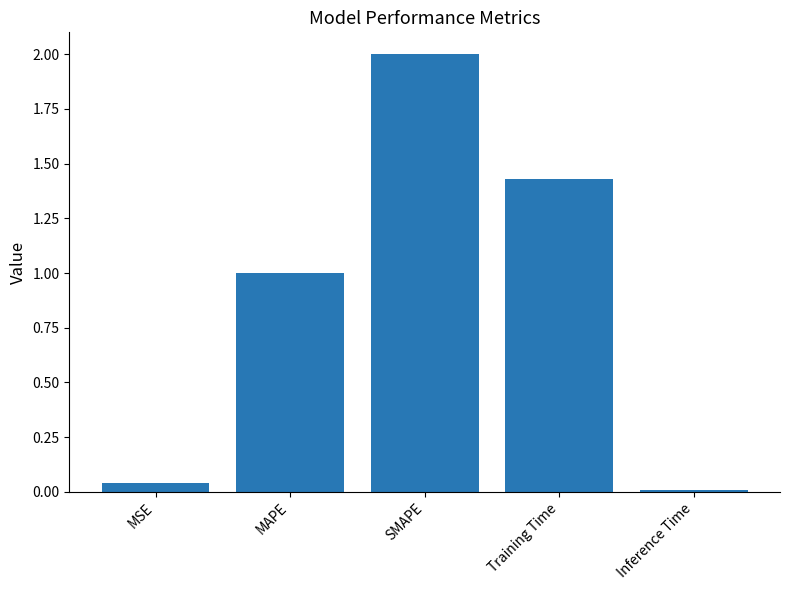

The chart shows a value of 1.0 at MAPE. True or false?

True